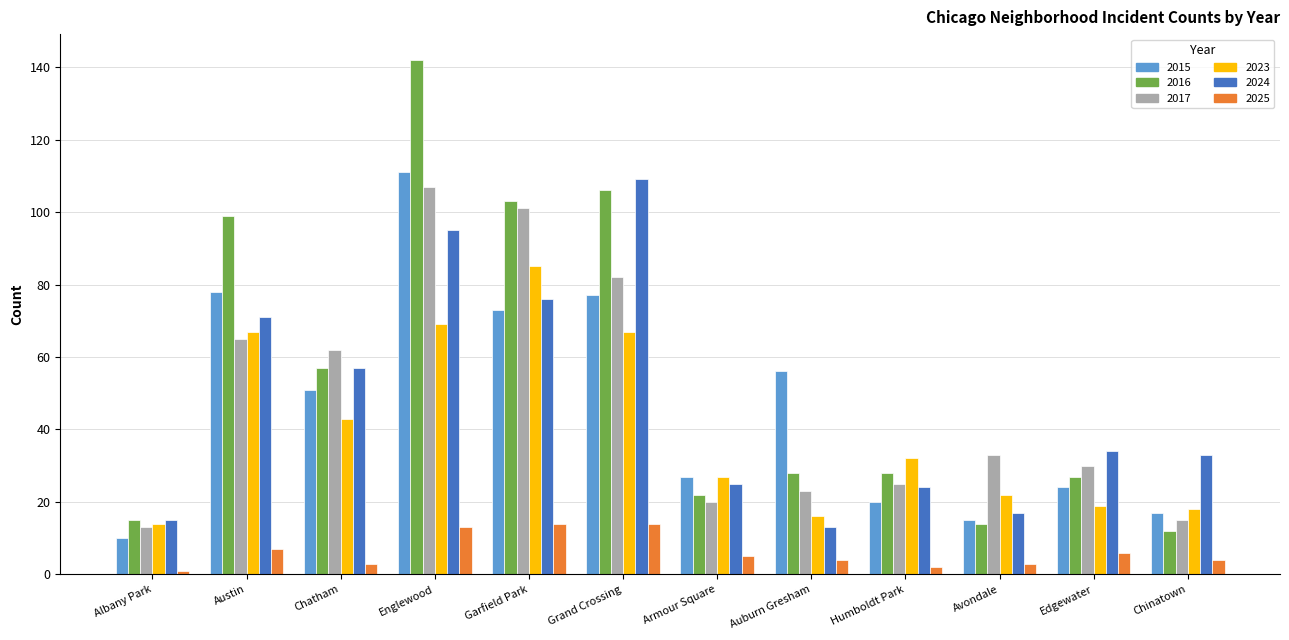

At how many categories does at least one series exceed 133?

1